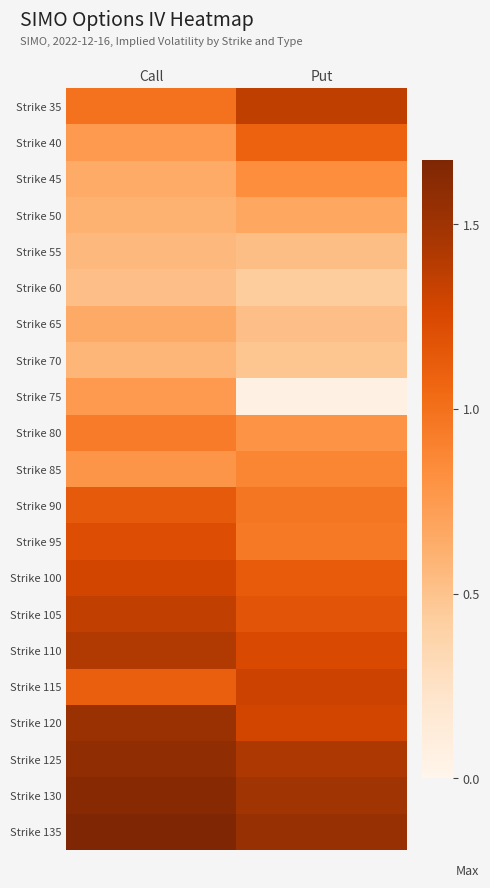

Which category has the highest value across all series?

Call